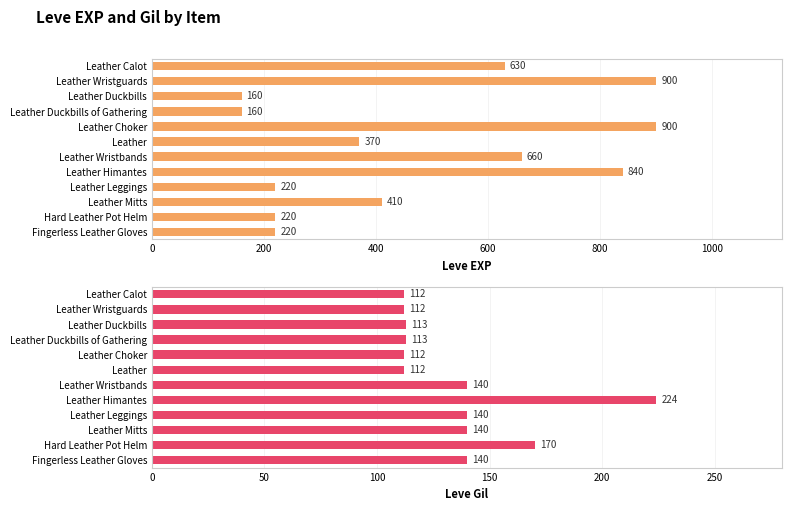

Which has a higher value, 1200 or 11?

1200